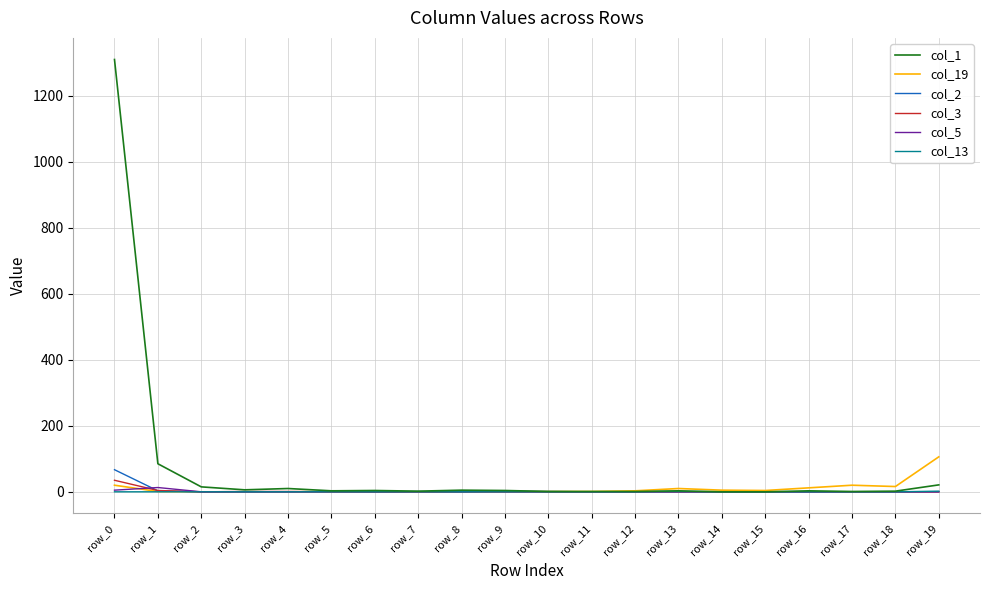

At which category is the sum across all series the highest?

row_0